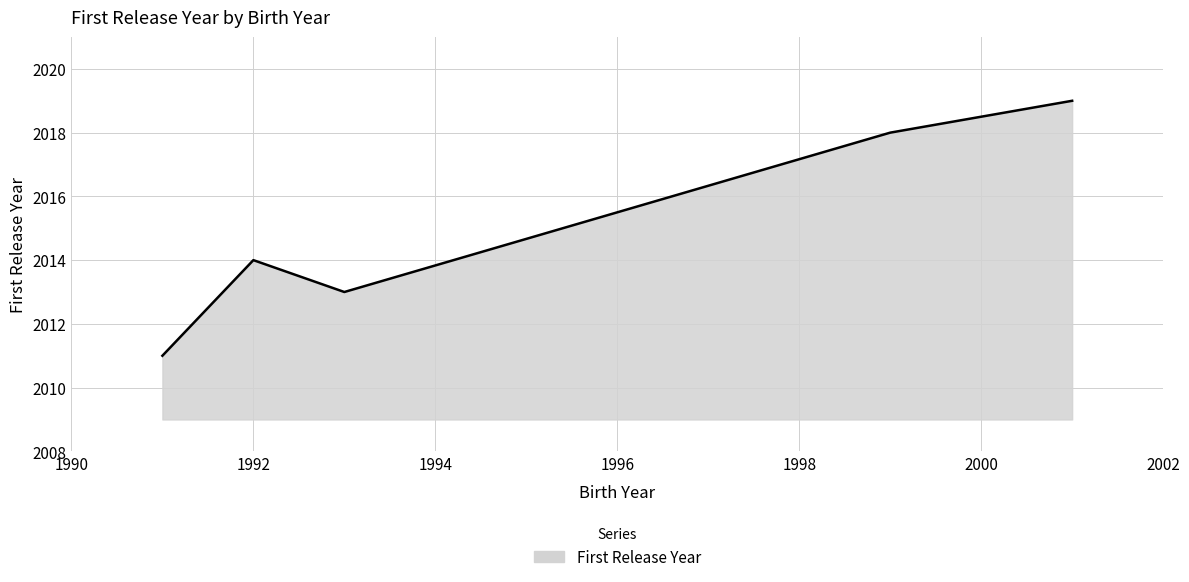

True or false: the data has more than 1 interior local peaks.

False